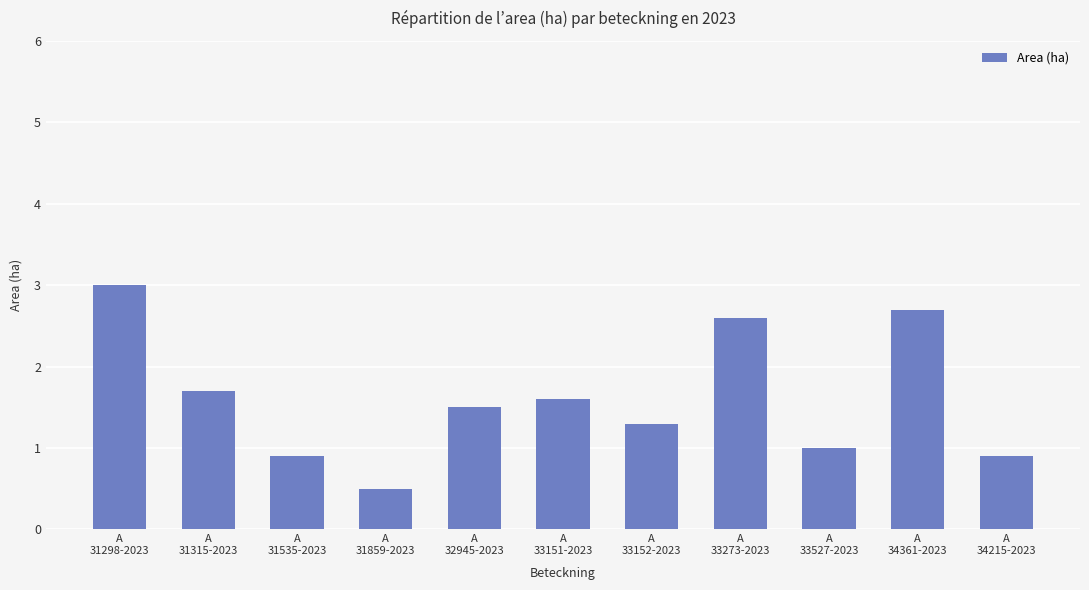

What is the label of the 9th bar from the right?

A
31535-2023